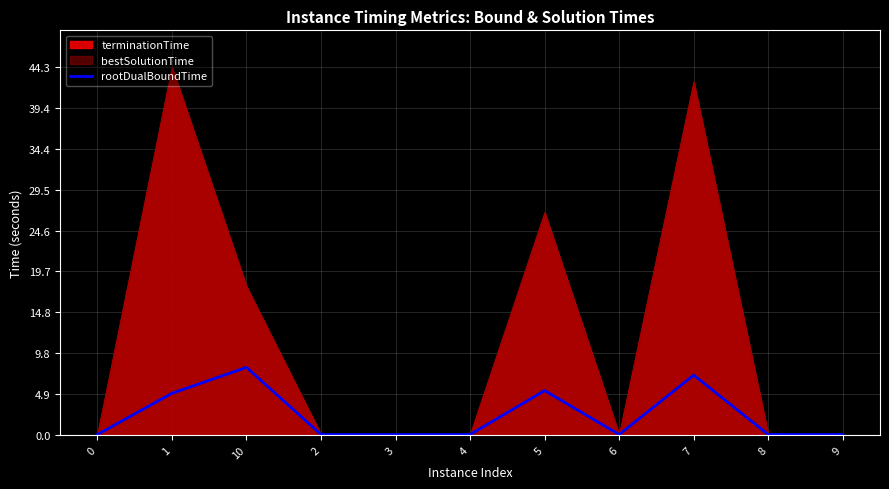

List the labels in order of value, smallest first.

4, 2, 6, 9, 3, 0, 8, 1, 5, 7, 10